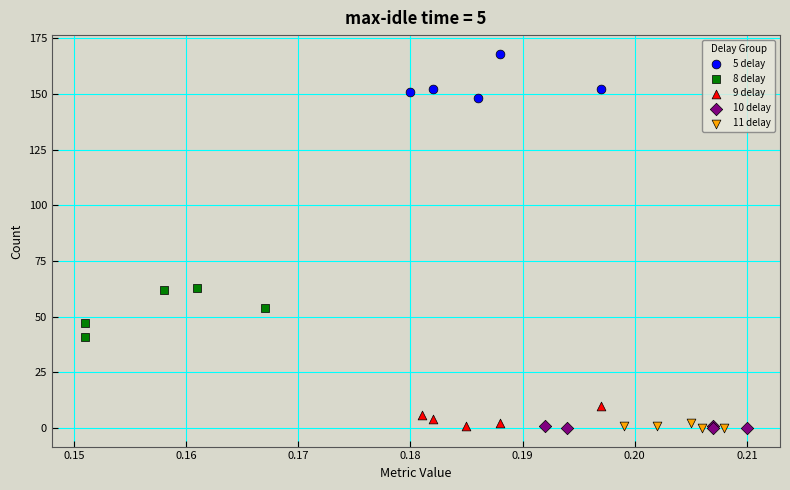

Which series contains the highest Y value?

5 delay